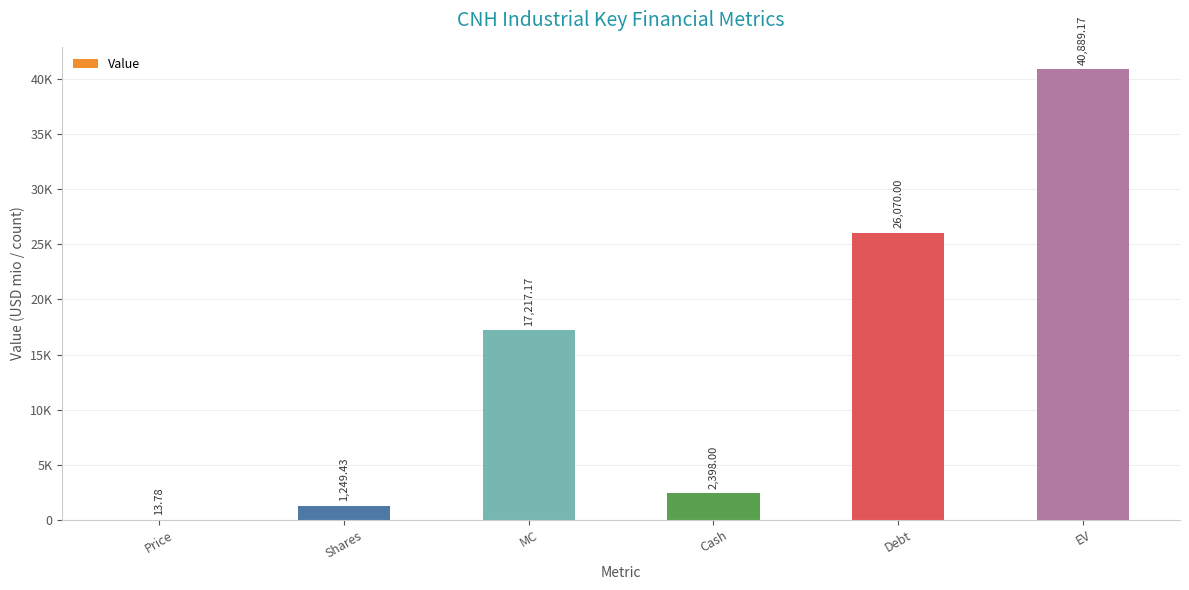

What is the difference between the values at Debt and Cash?

23672.0